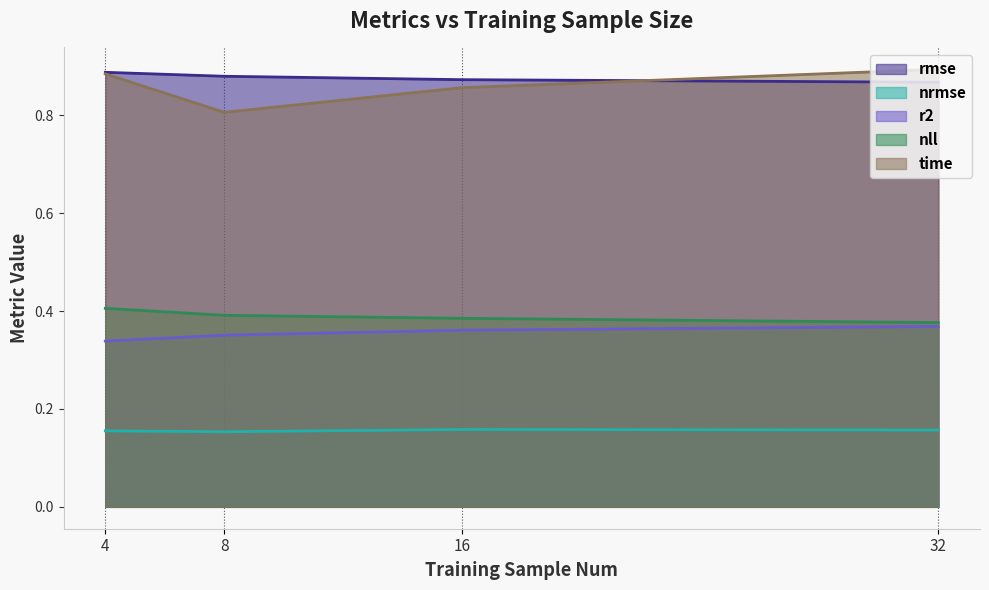

True or false: rmse has a value of 0.9 at 32.

True